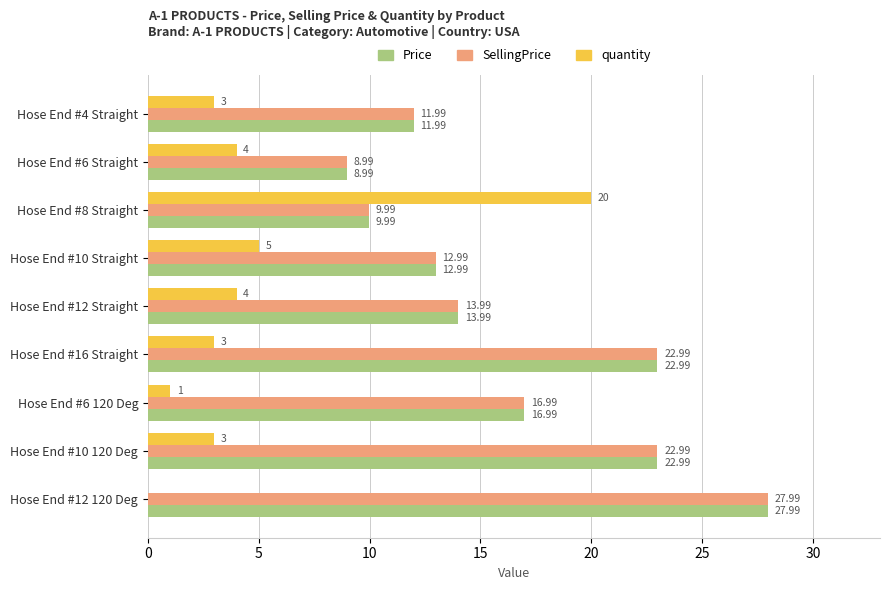

At which category is the sum across all series the highest?

Hose End #12 120 Deg